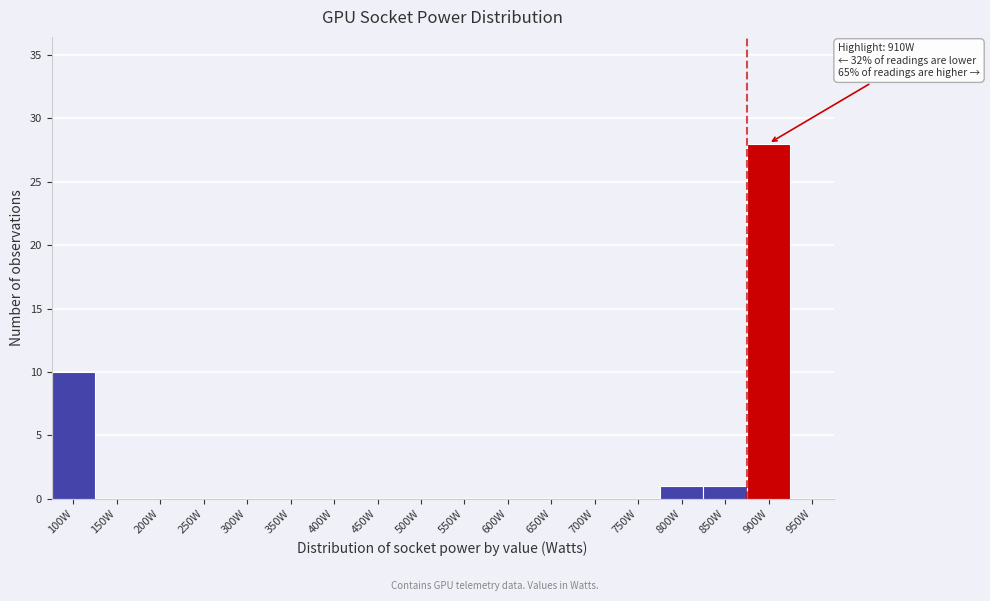

Reading left to right, list all the values displayed in this chart.

100W=10	150W=0	200W=0	250W=0	300W=0	350W=0	400W=0	450W=0	500W=0	550W=0	600W=0	650W=0	700W=0	750W=0	800W=1	850W=1	900W=28	950W=0